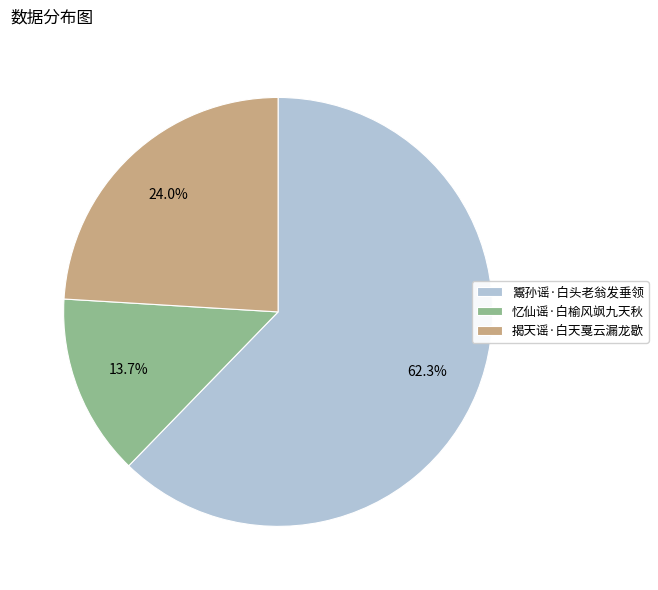

True or false: 鬻孙谣·白头老翁发垂领 accounts for 62% of the total.

True